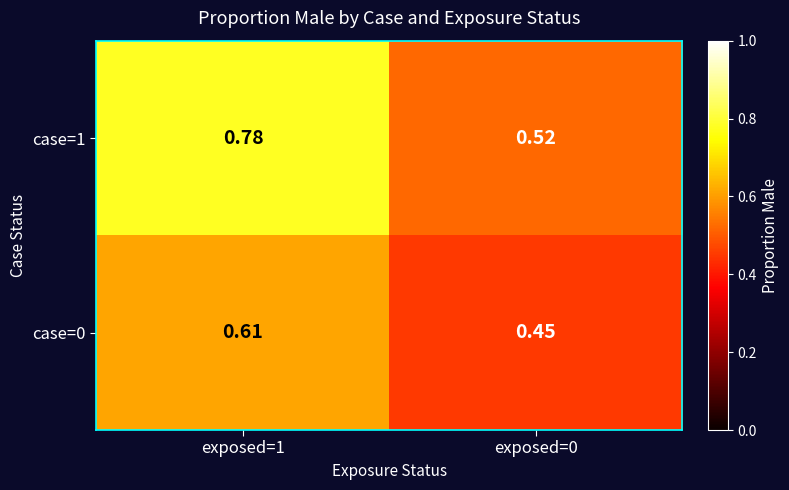

How many distinct data groups are displayed?

2